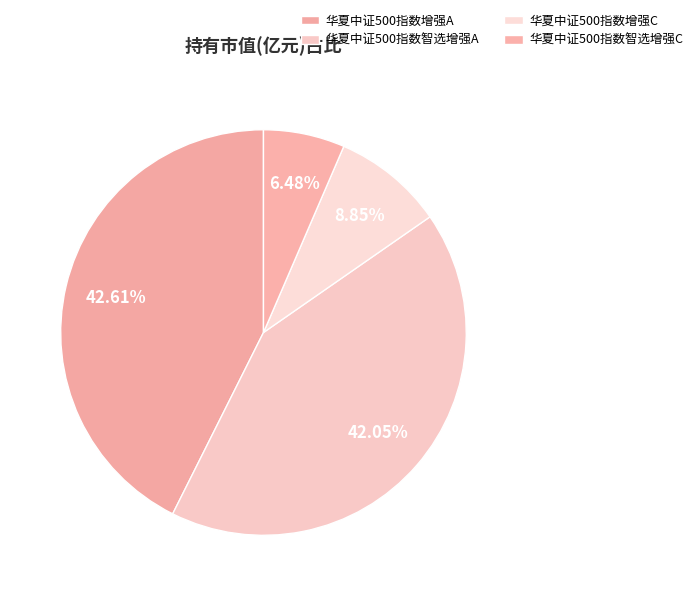

Which category has the smallest portion of the pie?

华夏中证500指数智选增强C